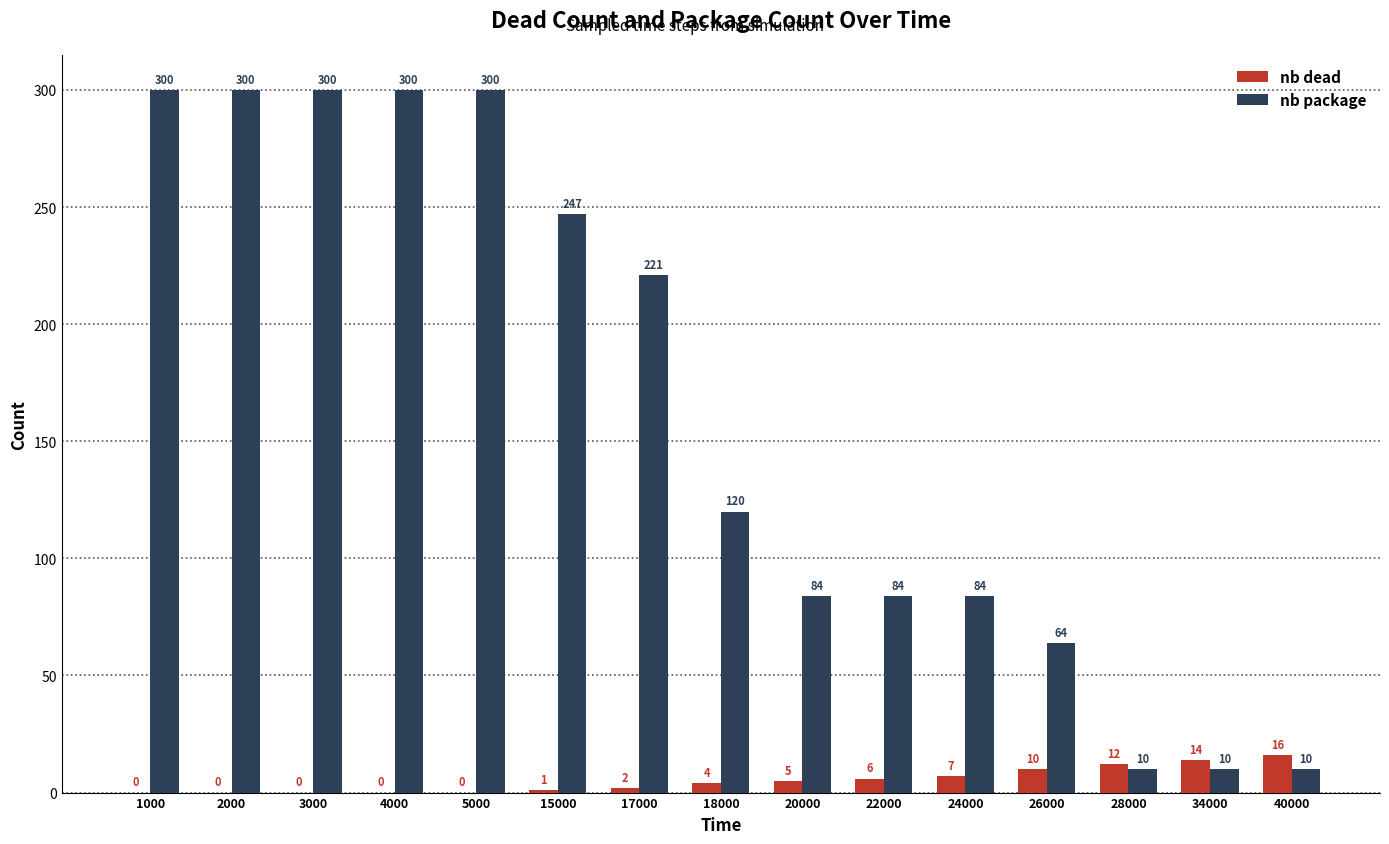

What is the average value of the nb dead series?

5